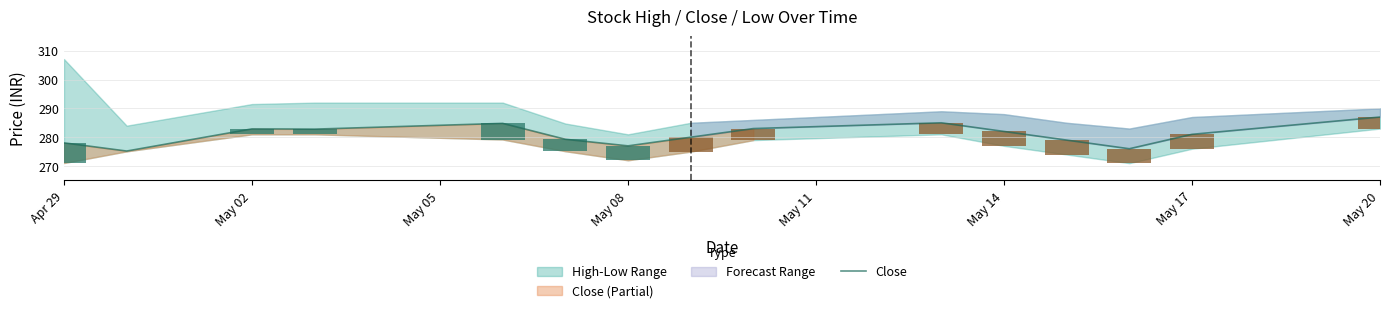

What is the value of the 13th bar from the left?

276.0